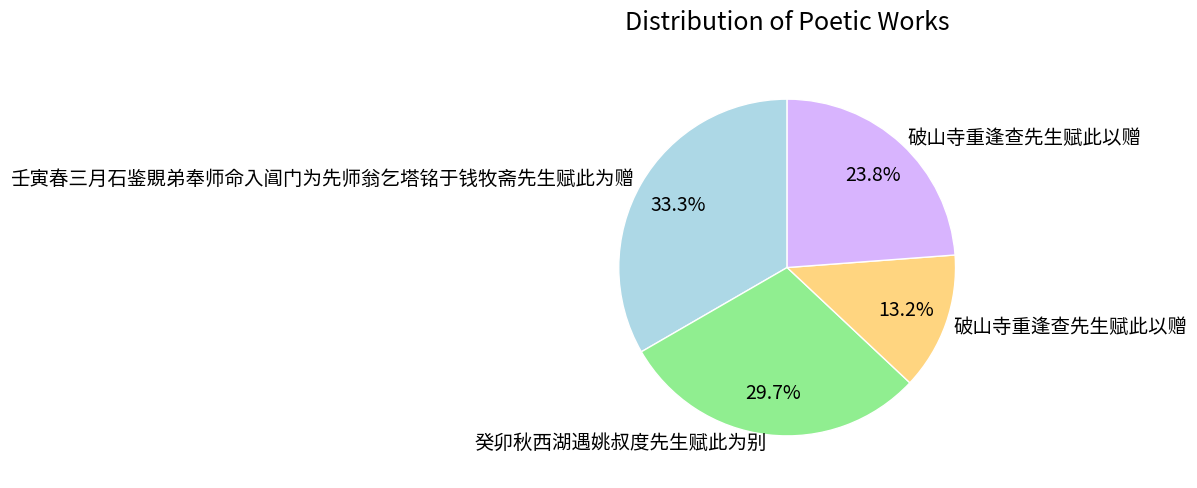

Is there any slice that represents more than half of the pie?

No